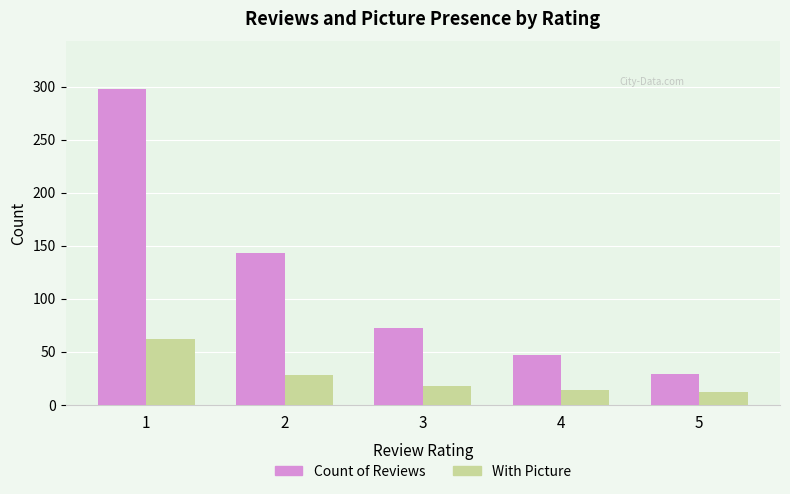

What is the total value across all series at 2?

171